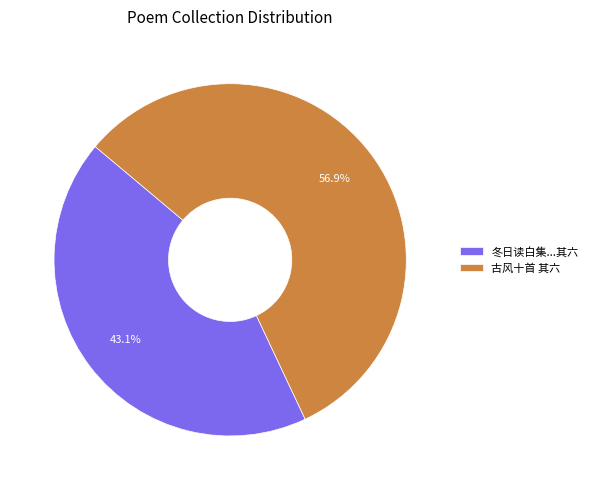

Which category accounts for the majority?

古风十首 其六